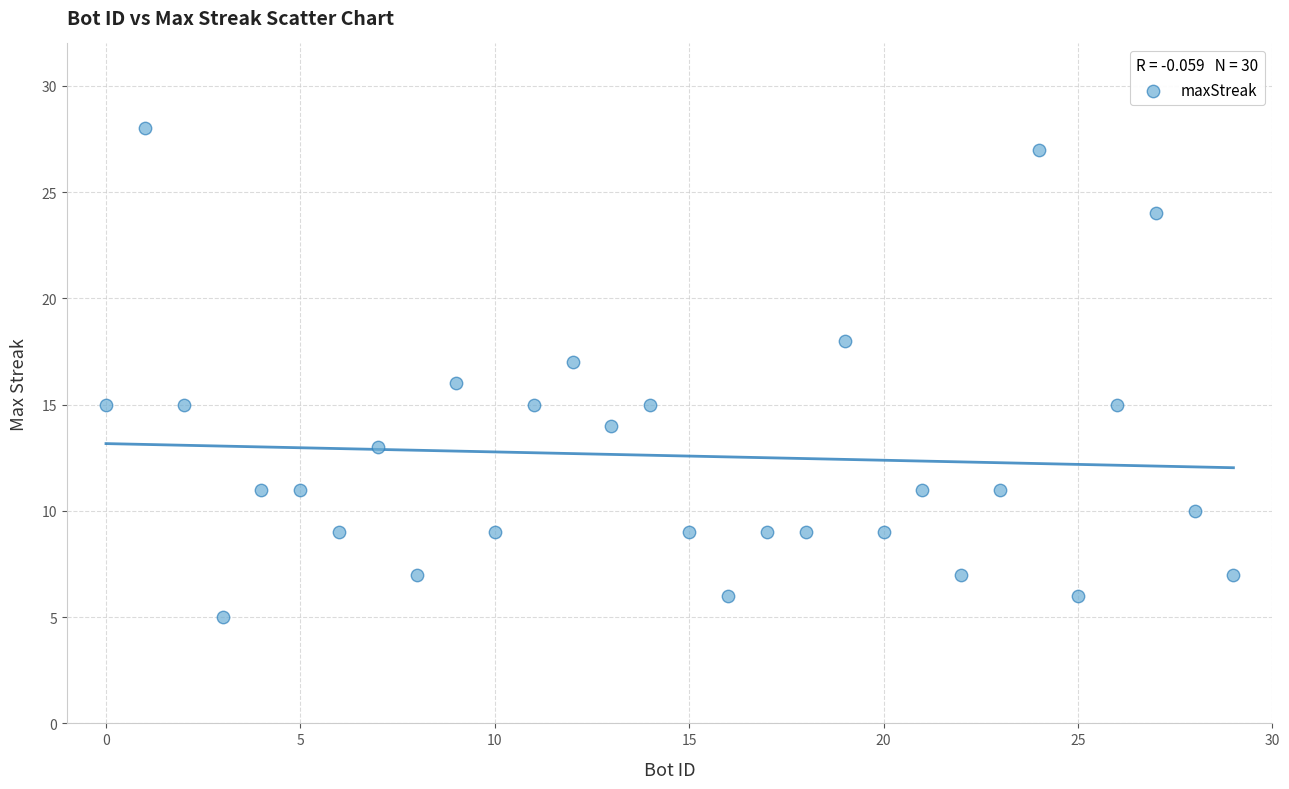

What is the range of Y values (max minus min)?

23